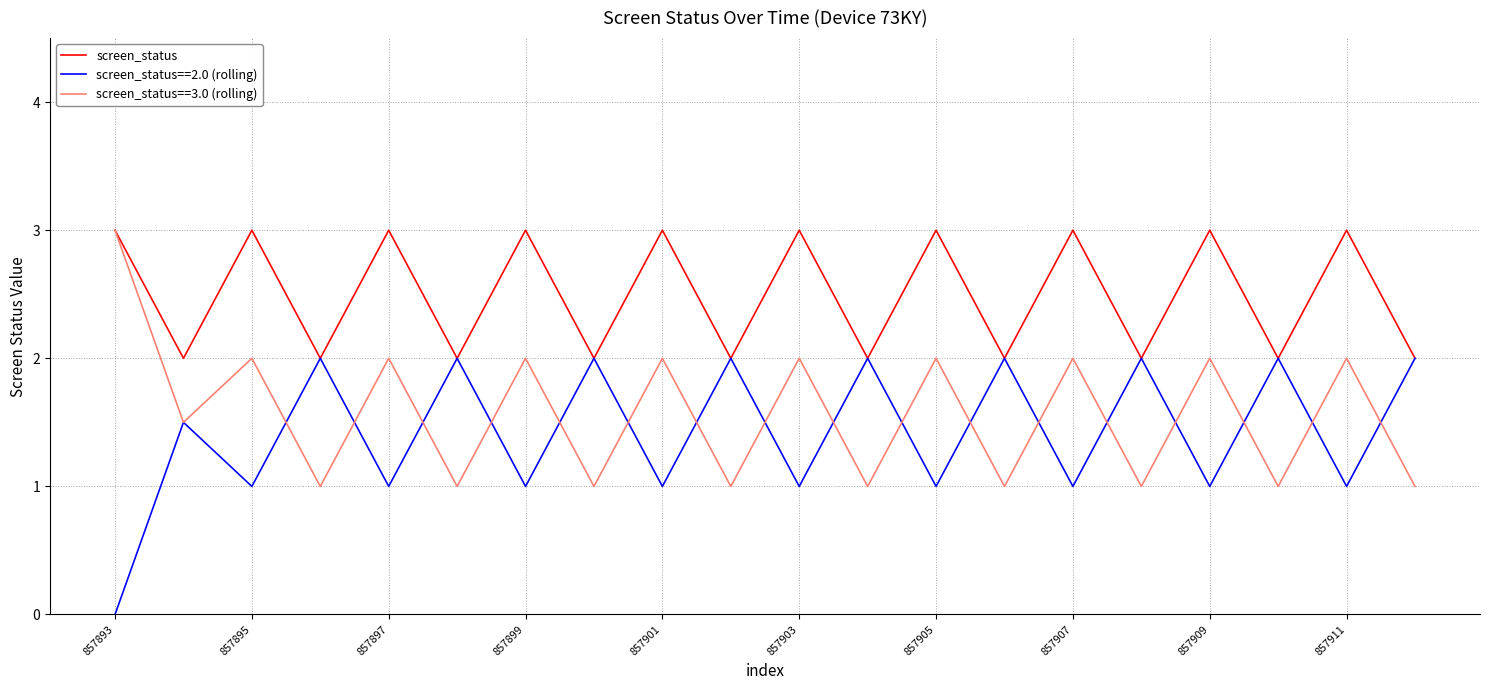

Which series has the largest total across all categories?

screen_status